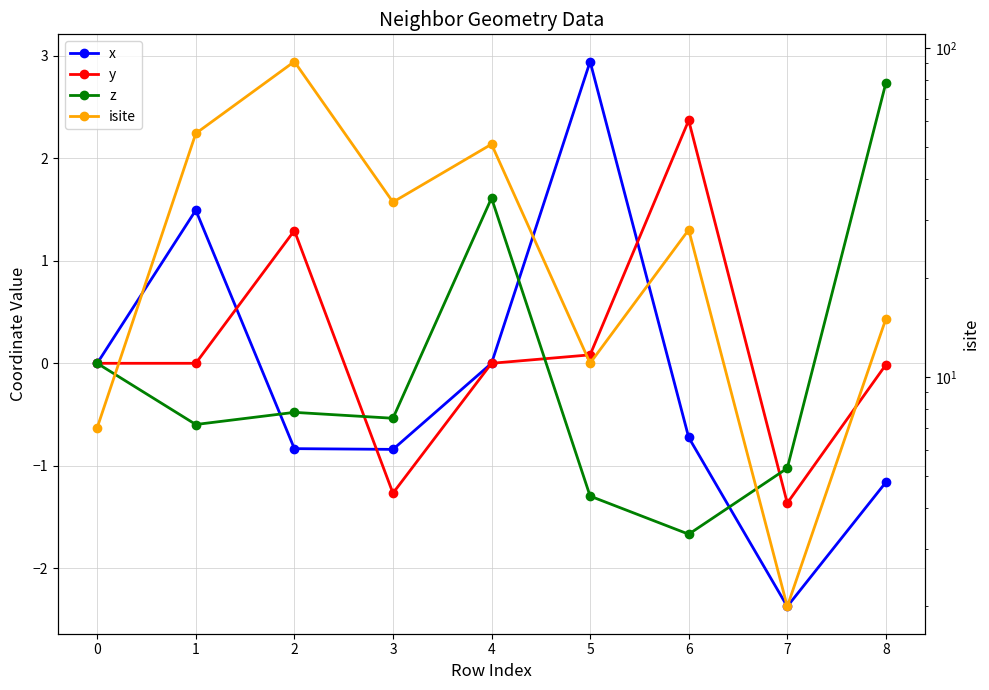

At how many categories does at least one series exceed 87?

1